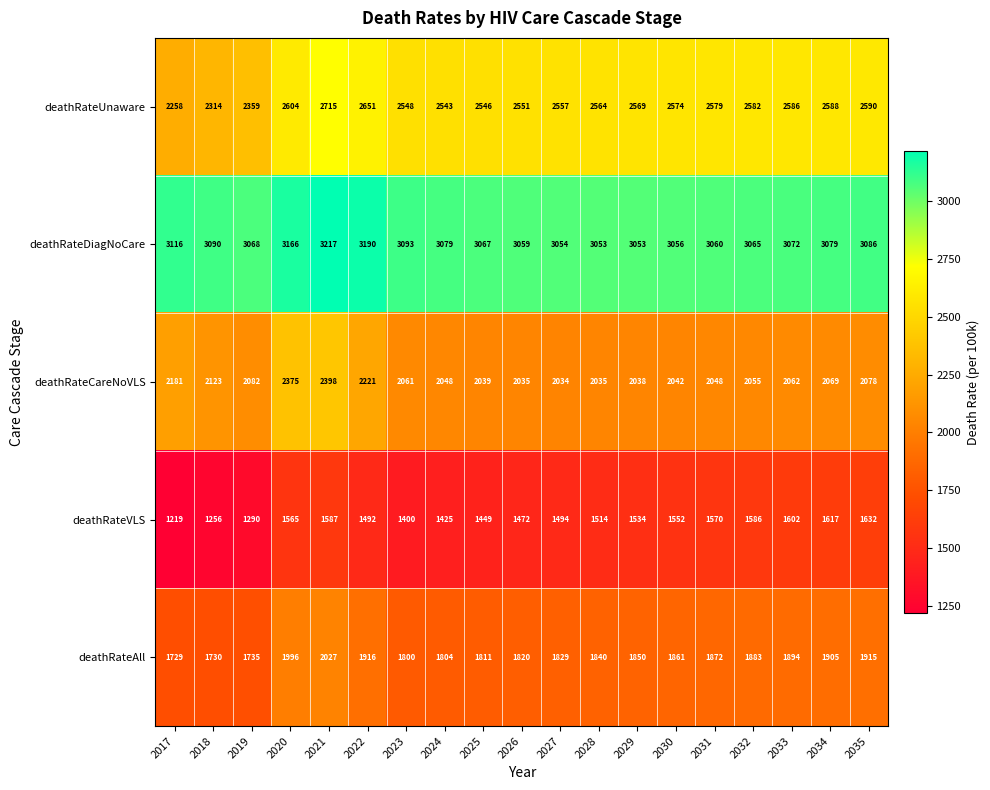

What is the difference between the maximum and minimum values in the deathRateDiagNoCare series?

164